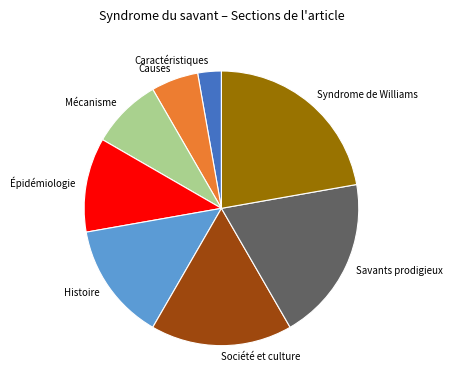

What is the largest slice in the pie chart?

Syndrome de Williams